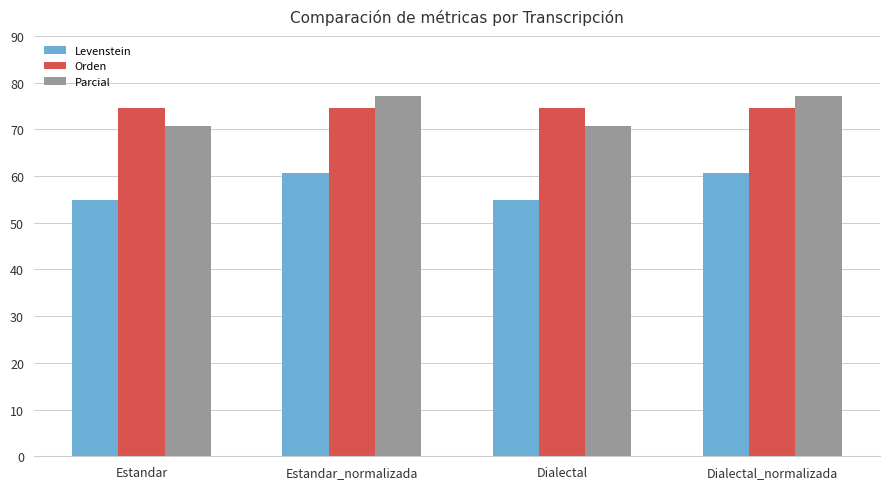

What is the lowest value of the Orden series?

74.5